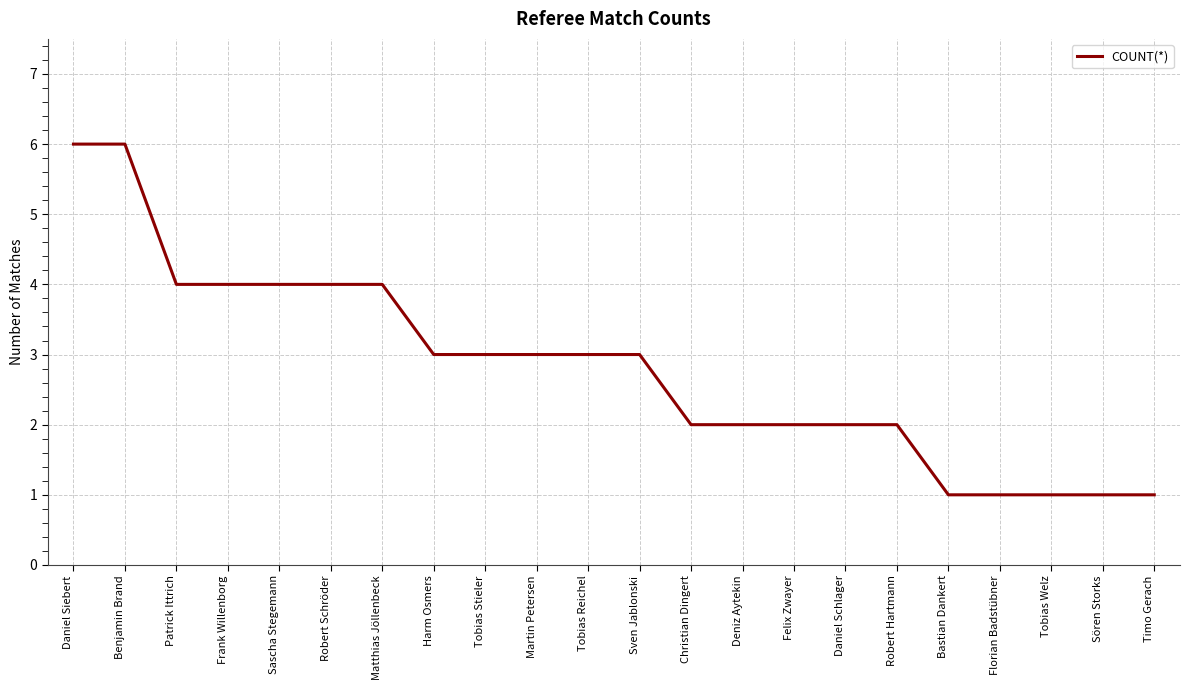

What is the change in value from Tobias Reichel to Bastian Dankert?

-2